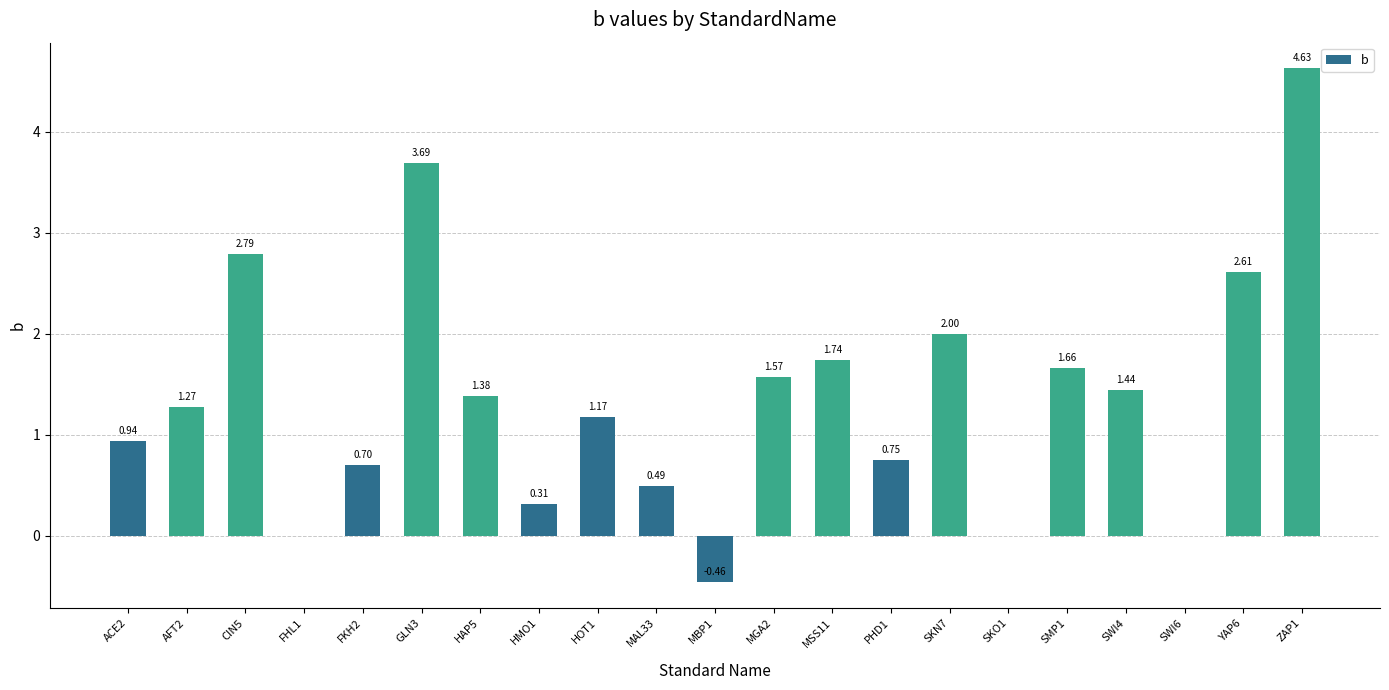

Between SKN7 and HOT1, which is larger?

SKN7